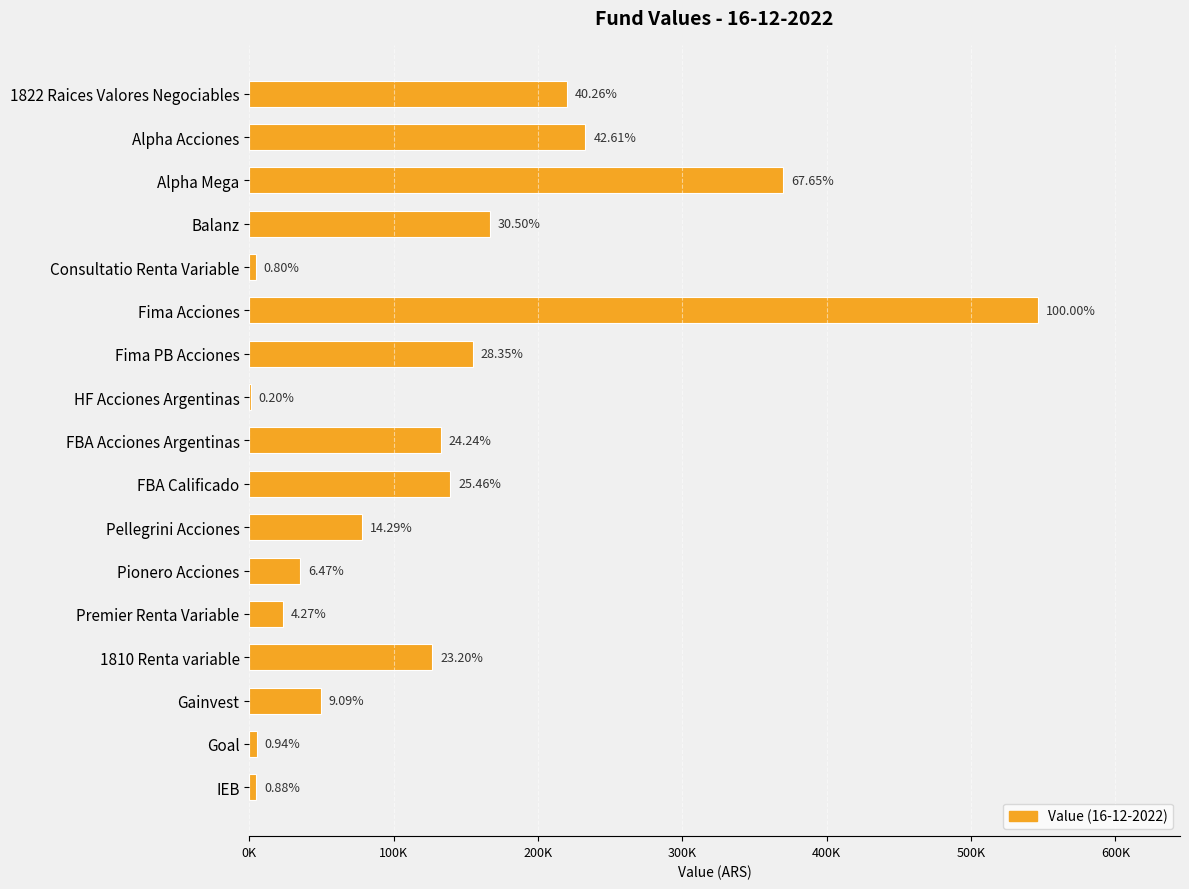

What is the difference between the maximum and minimum values?

545282.2